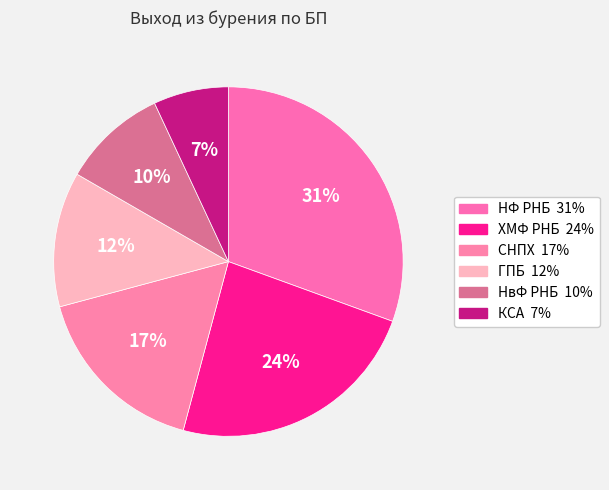

To the nearest percent, what is the combined percentage of ГПБ and СНПХ?

29%